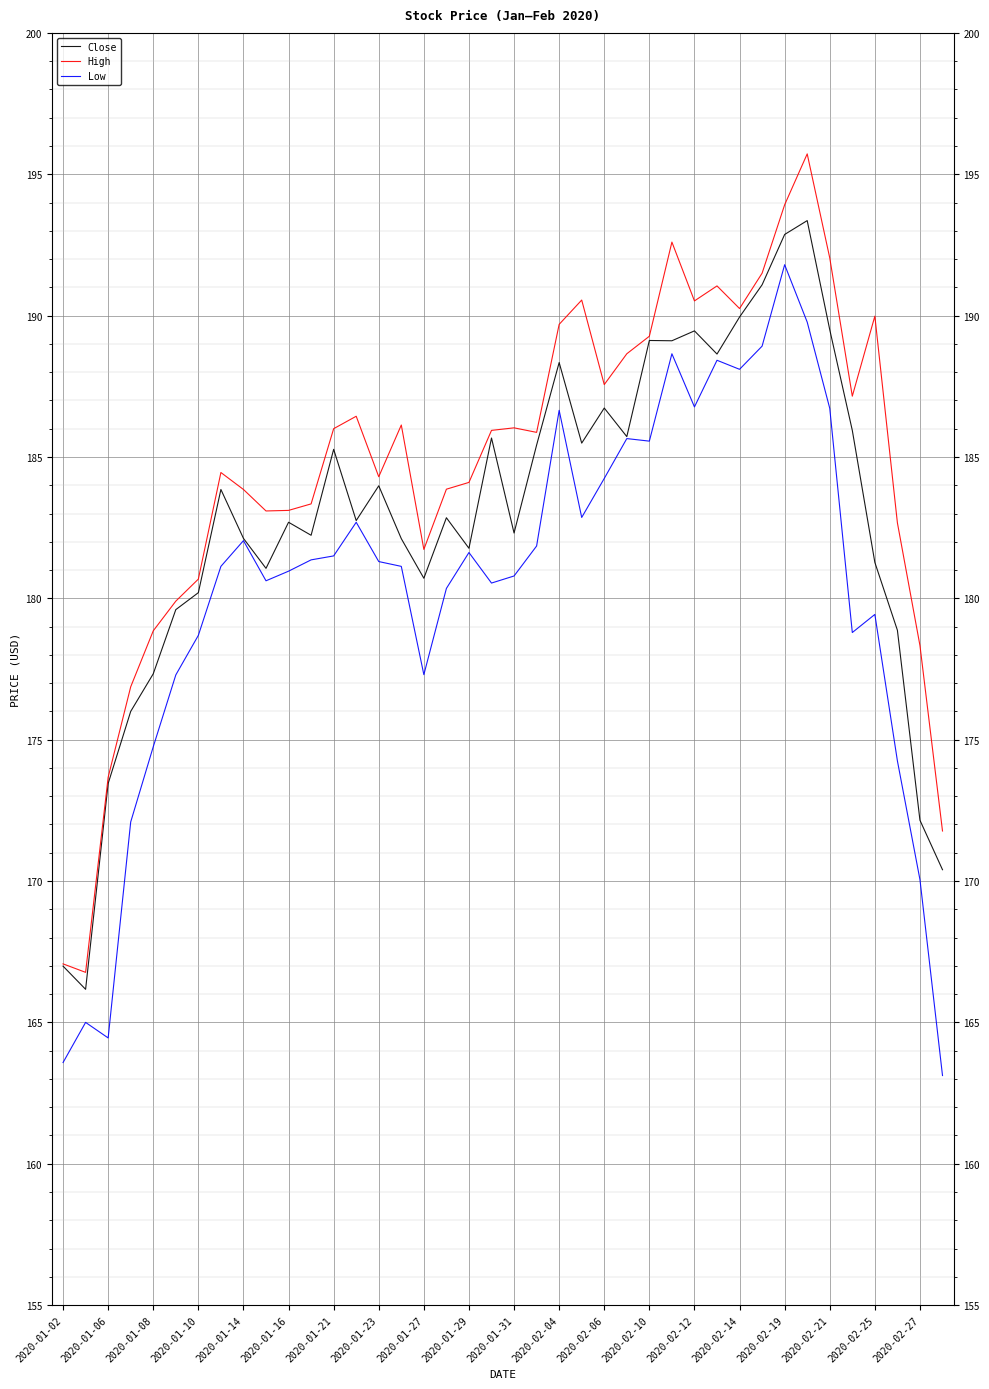

True or false: High and Low intersect in this chart.

False